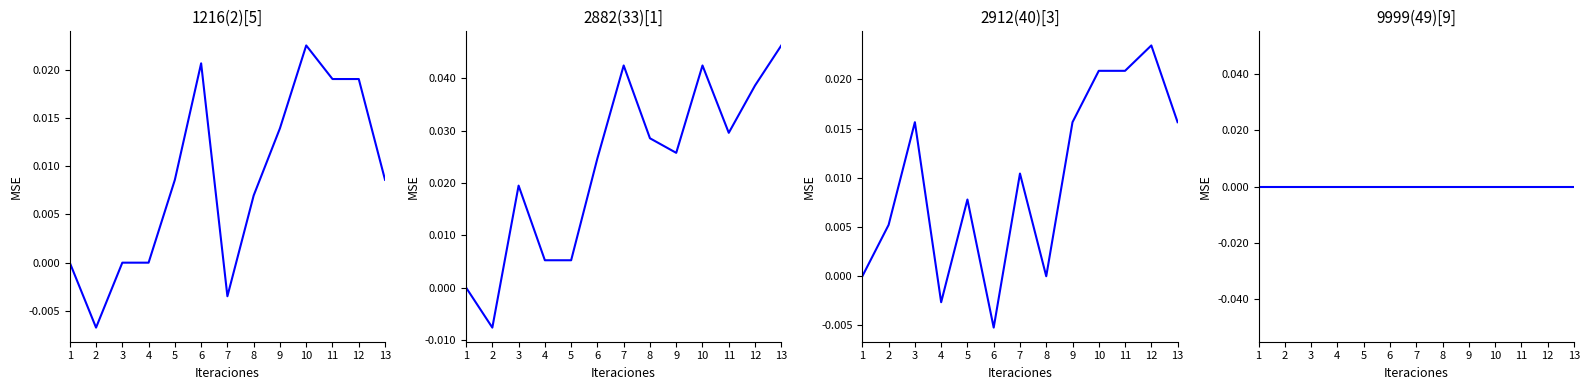

Which category has the highest value in the 9999(49)[9] series?

1